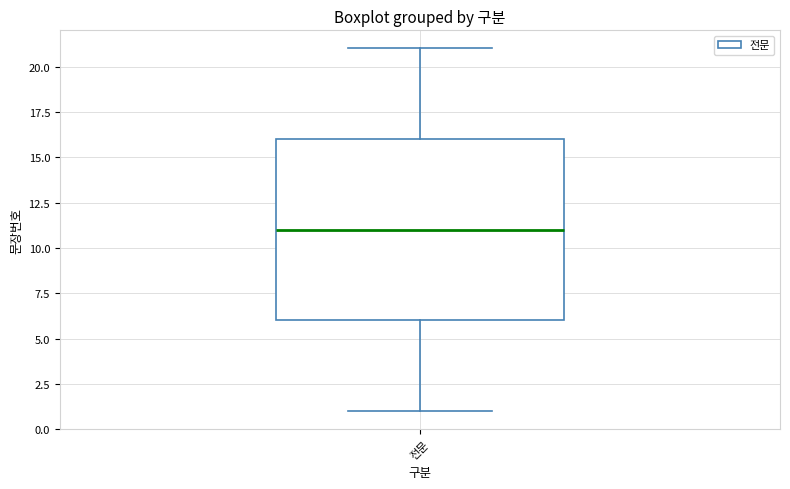

Read this box plot against the y-axis: the position of the median line, the range covered by the box, and the ends of both whiskers. The values are not printed on the chart, so give them approximately, as read against the axis.

median 11, box 6 to 16, whiskers 1 to 21